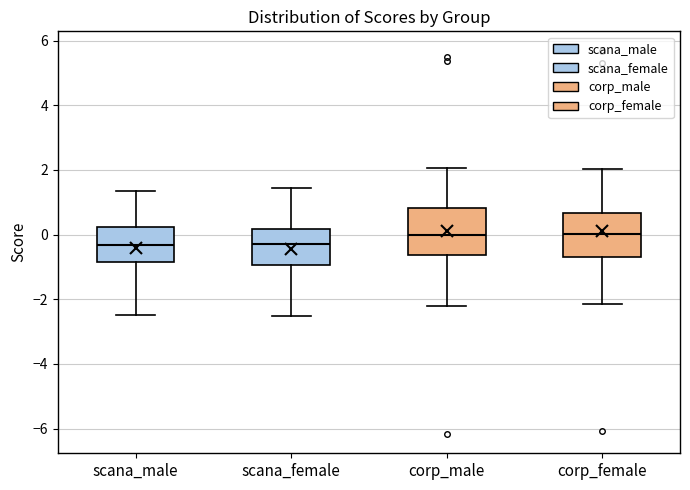

Reading left to right, transcribe this box plot: for each box, give where its median line is, the range the box spans, and where its two whiskers end, as read against the y-axis. The values are not printed on the chart, so give them approximately, as read against the axis.

scana_male: median -0.4, box -0.8 to 0.2, whiskers -2.4 to 1.4
scana_female: median -0.4, box -1.0 to 0.2, whiskers -2.6 to 1.4
corp_male: median 0.0, box -0.6 to 0.8, whiskers -2.2 to 2.0
corp_female: median 0.0, box -0.6 to 0.6, whiskers -2.2 to 2.0